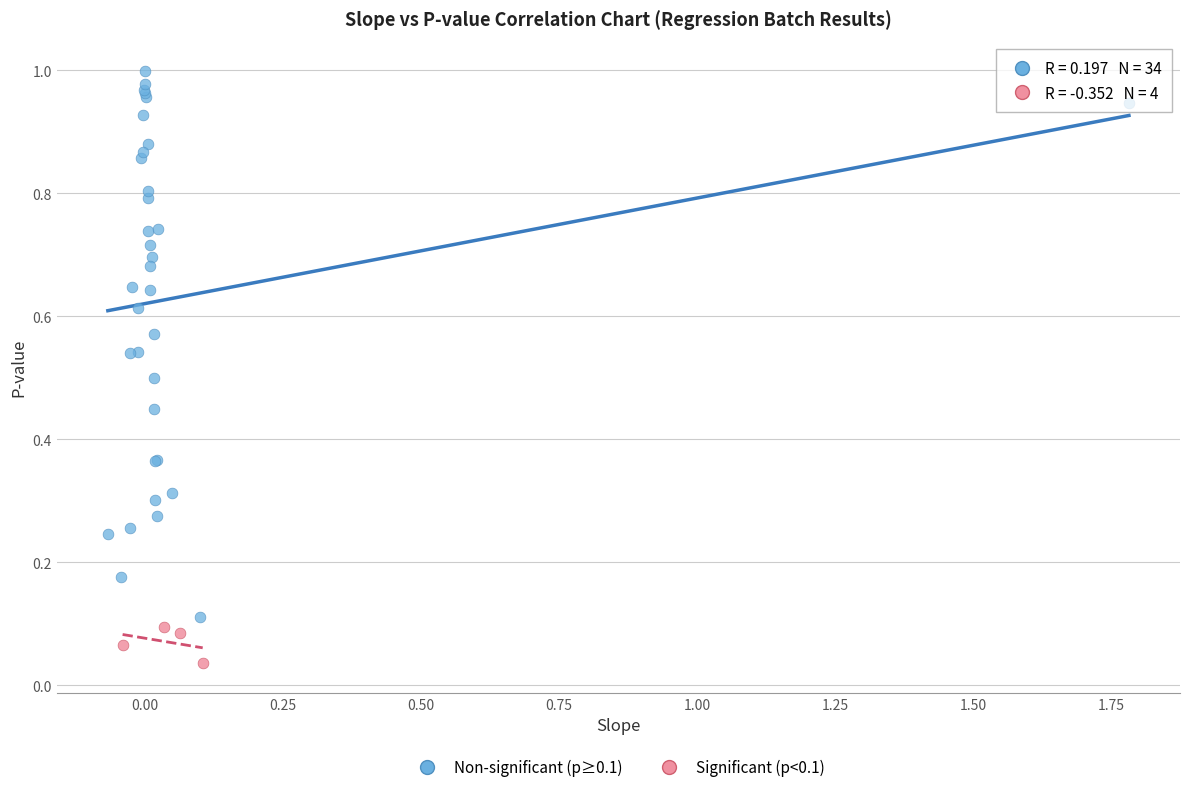

What are all the series names shown in the legend?

Non-significant (p≥0.1), Significant (p<0.1)